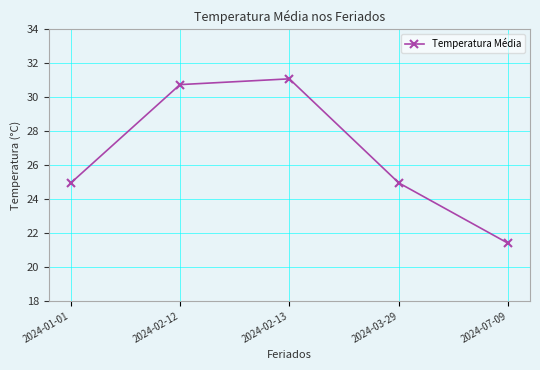

What is the difference between the second highest and second lowest values?

5.8